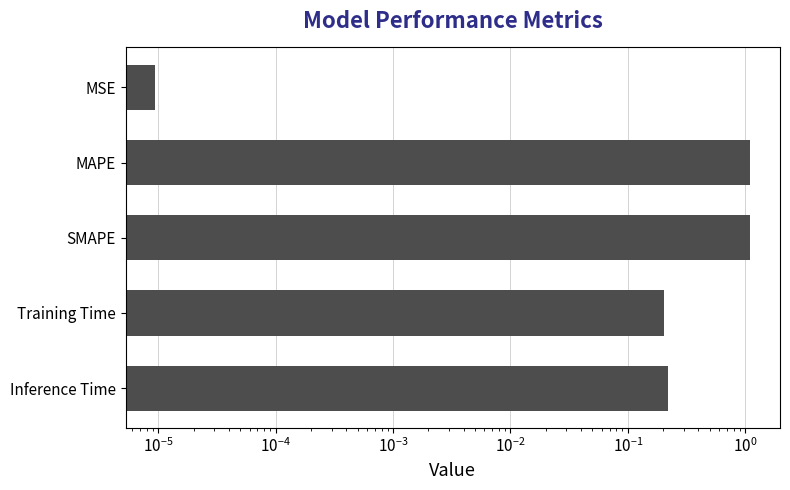

Reading right to left, extract all data points from this chart.

0.2	0.2	1.1	1.1	0.0